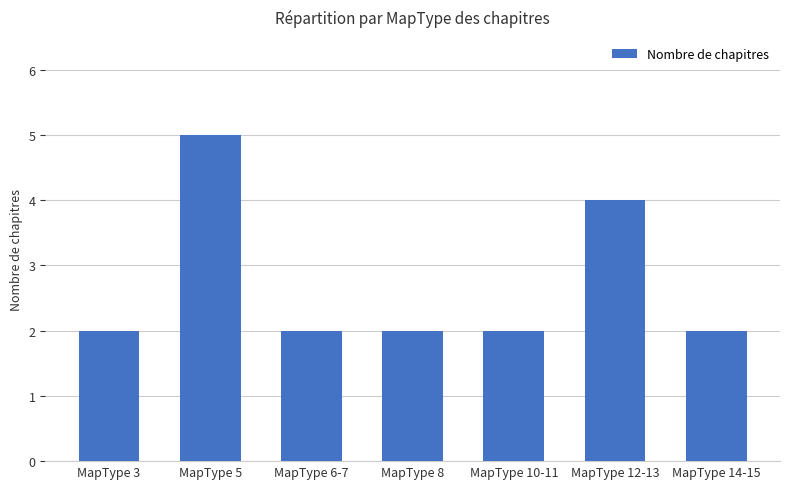

Reading left to right, list all the values displayed in this chart.

2	5	2	2	2	4	2